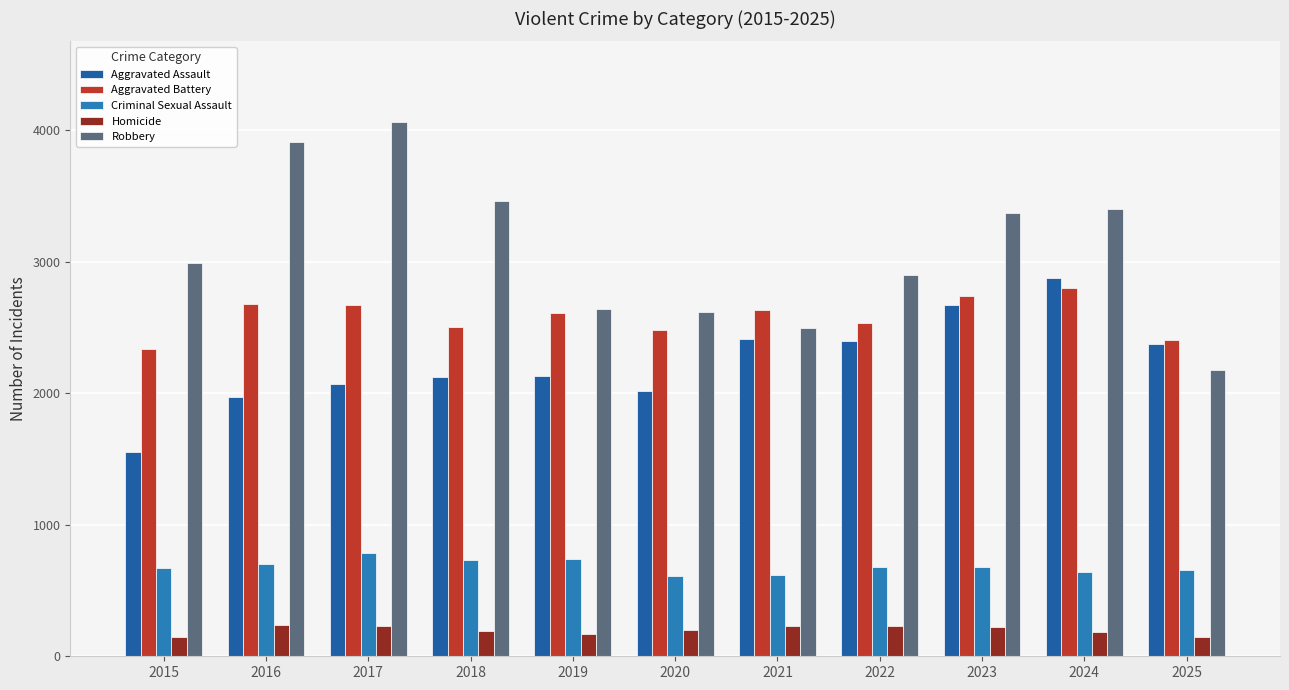

How many bars are there in total?

55